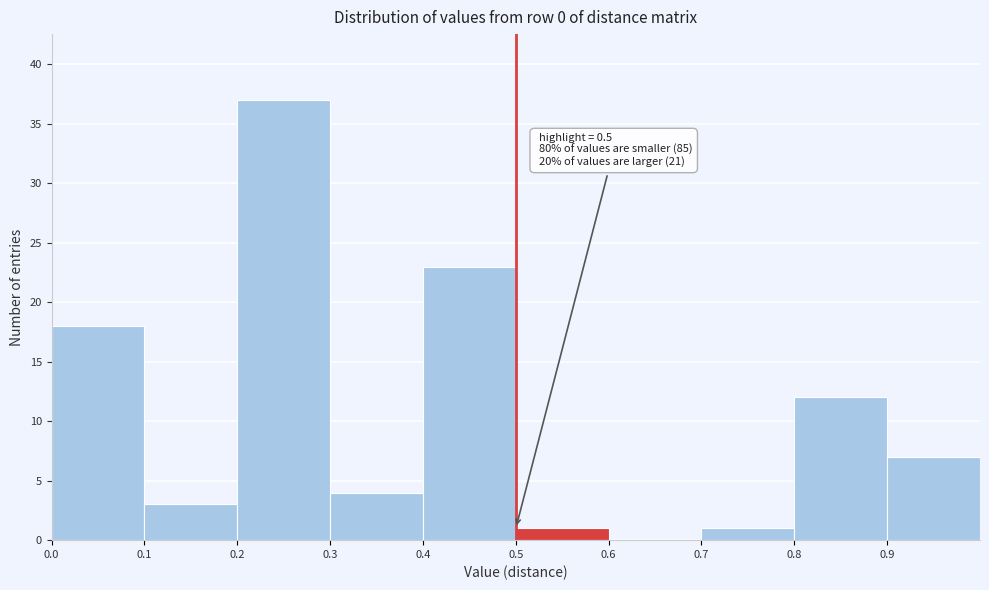

Over which range of the x-axis is the bar tallest?

0.2 to 0.3